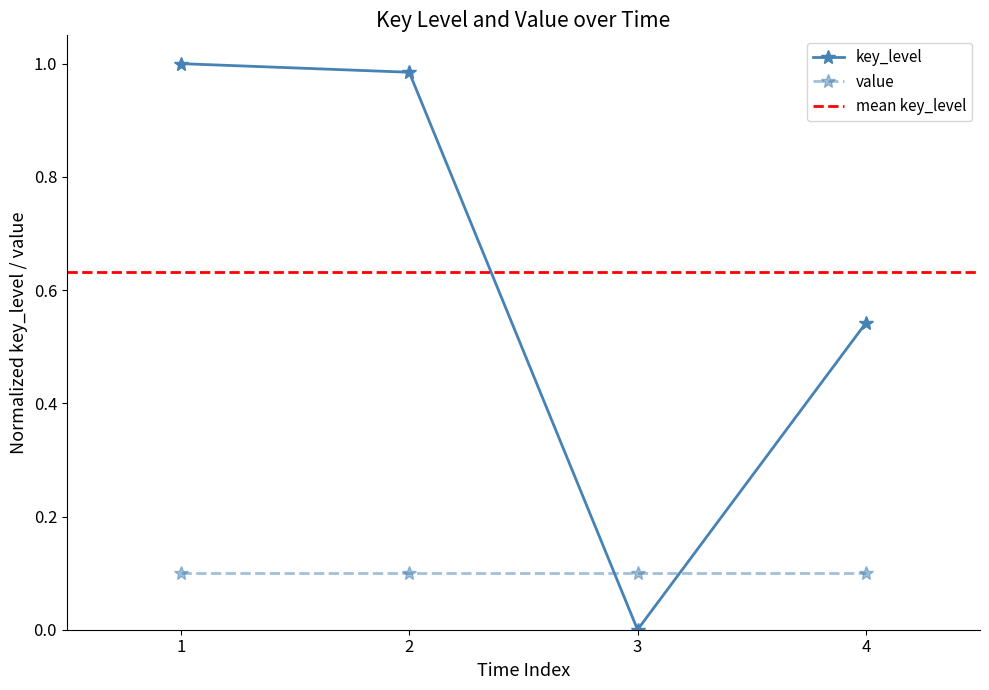

True or false: value has more than 2 points higher than both neighbors.

False